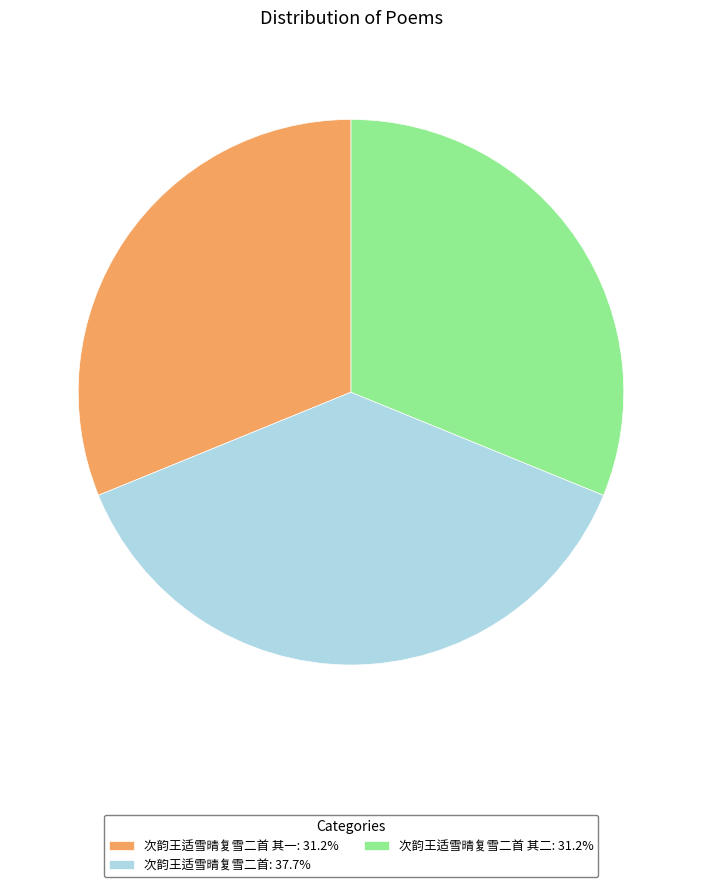

Is 次韵王适雪晴复雪二首 其二: 31.2% the majority of the pie?

No